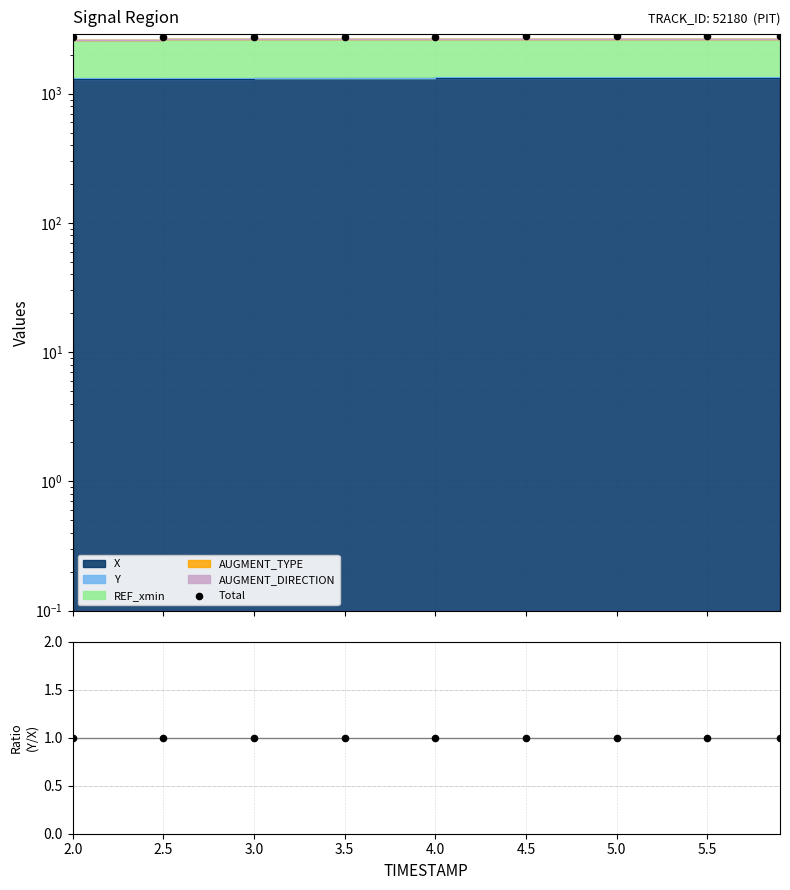

Which series reaches the minimum Y coordinate?

Ratio